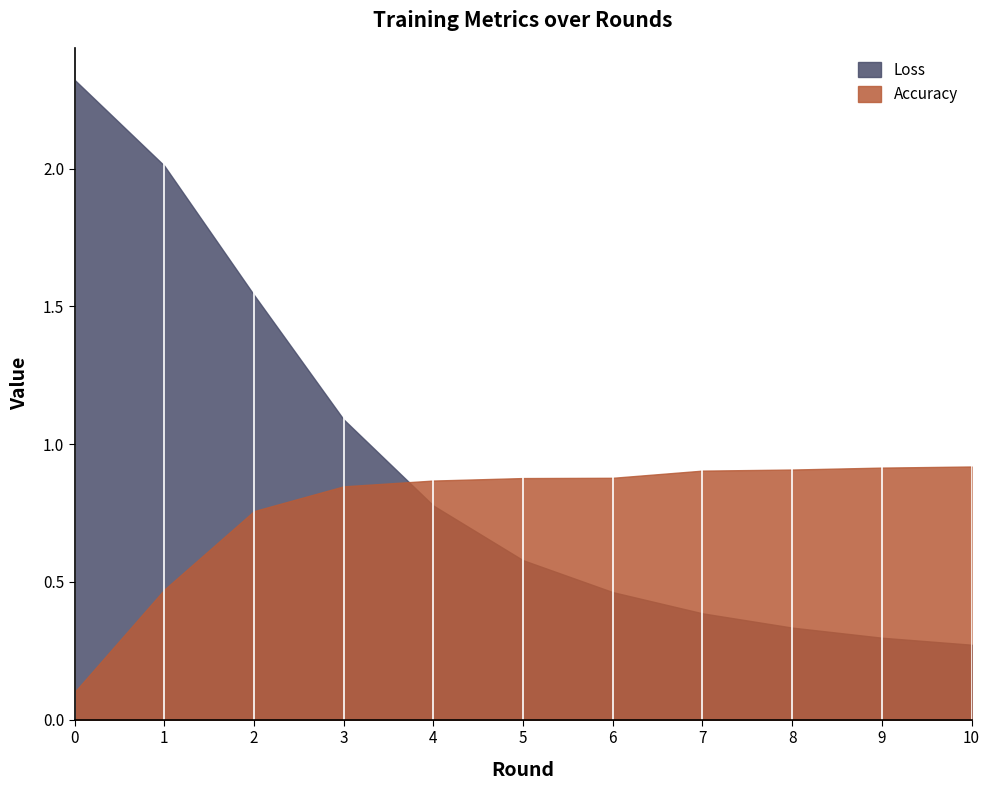

What is the value of the Accuracy point at the 8th from the left?

0.9